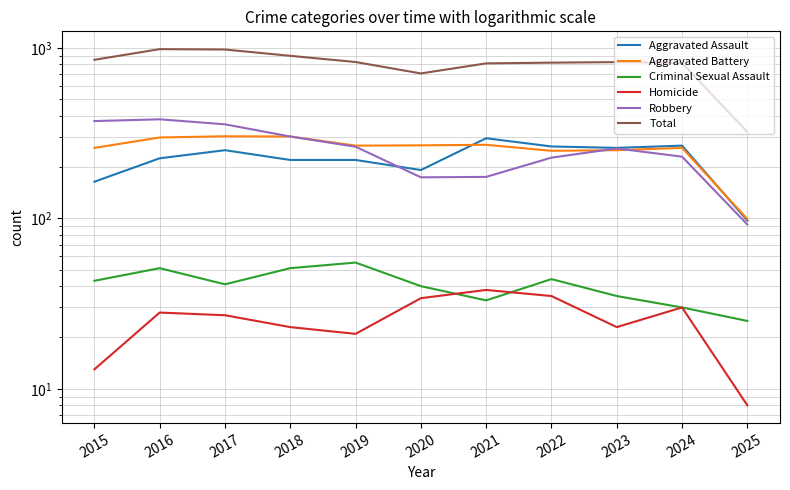

At which category does Aggravated Battery reach its first local valley?

2019